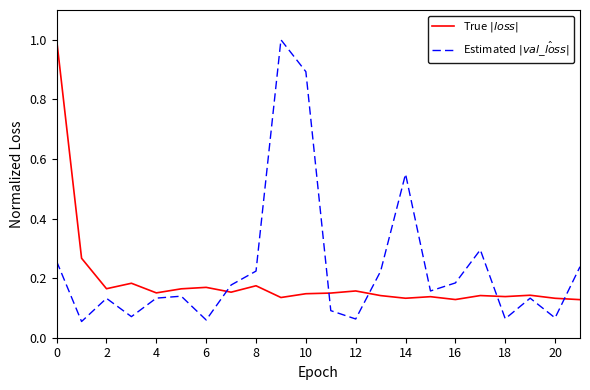

What is the greatest value displayed?

1.0